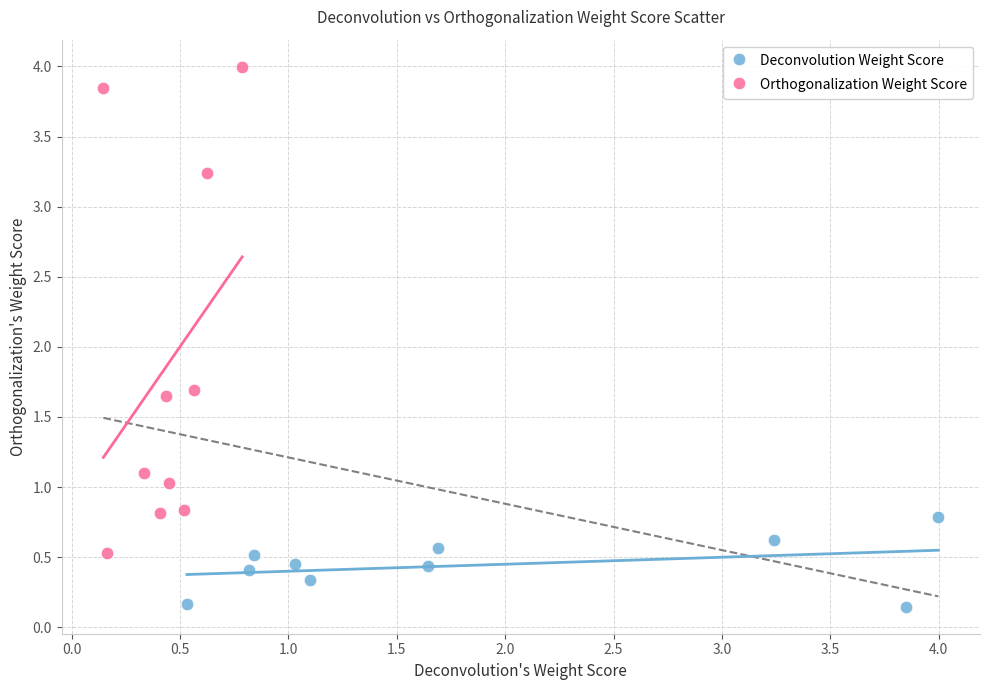

Which series has the largest Y range (max minus min)?

Orthogonalization Weight Score